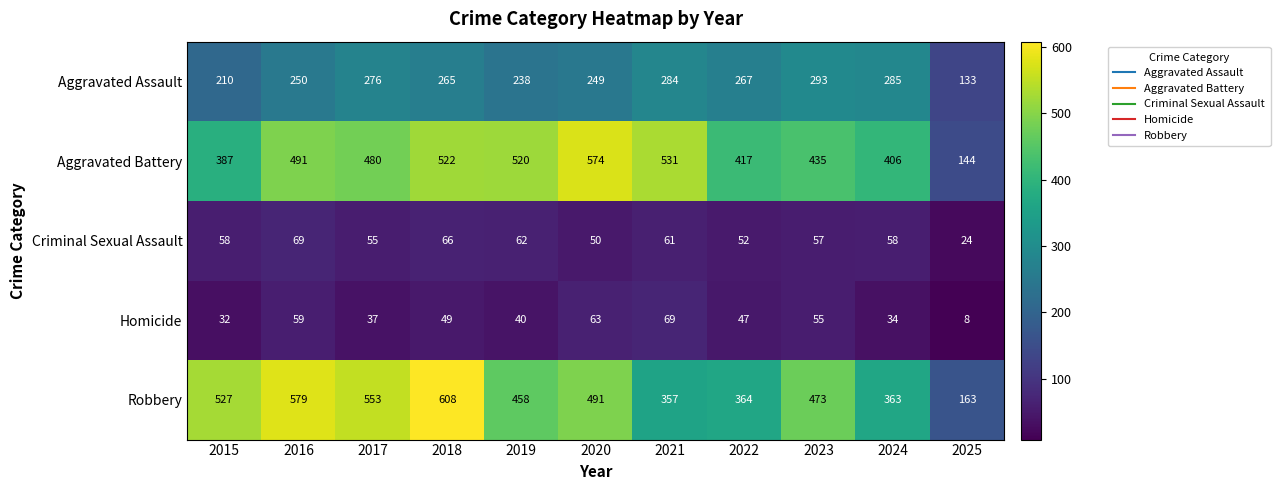

What is the sum of the Homicide values at 2015 and 2025?

40